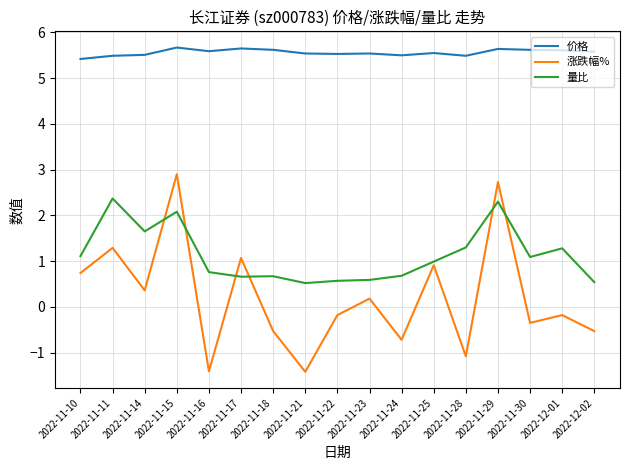

Which series ends up on top after the final intersection of 涨跌幅% and 量比?

量比